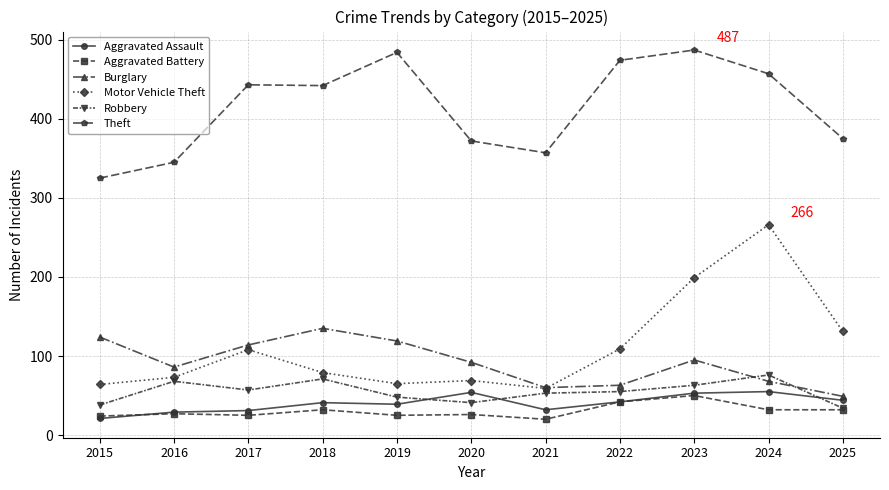

True or false: Aggravated Battery has a value of 50 at 2023.

True